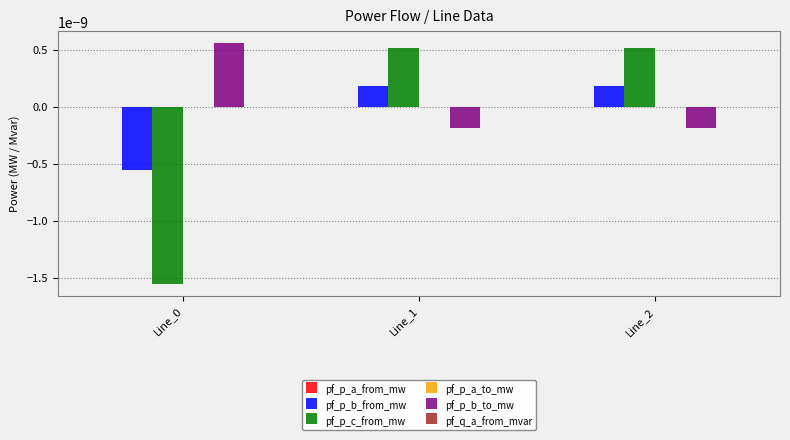

Which series changed the most between Line_0 and Line_1?

pf_p_c_from_mw